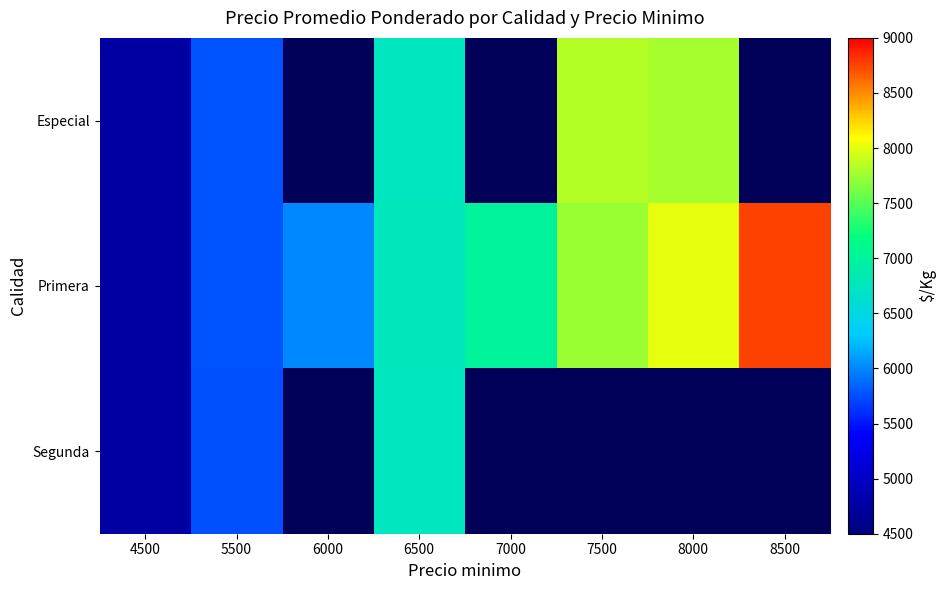

The value of Primera at 8000 is 8000.0. True or false?

True